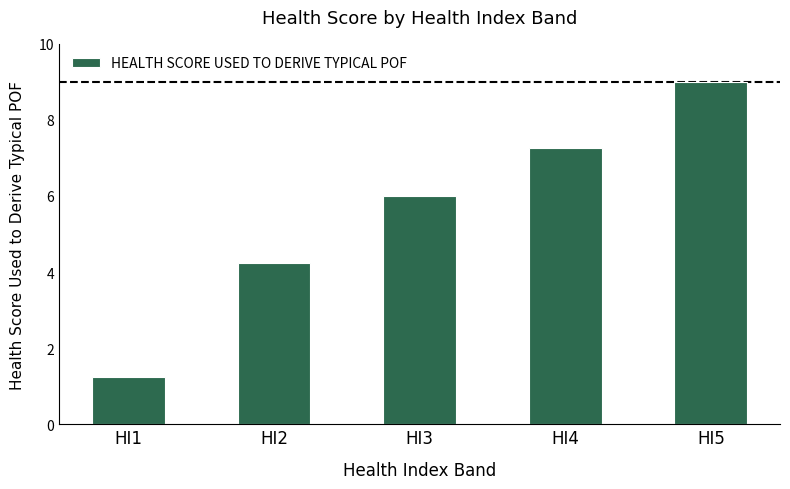

What is the value of the 3rd bar from the left?

6.0